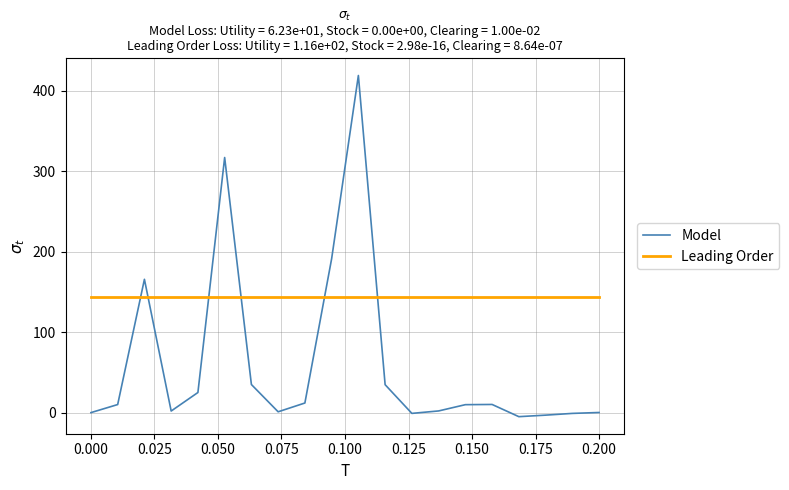

How many intersections are there between Model and Leading Order?

6